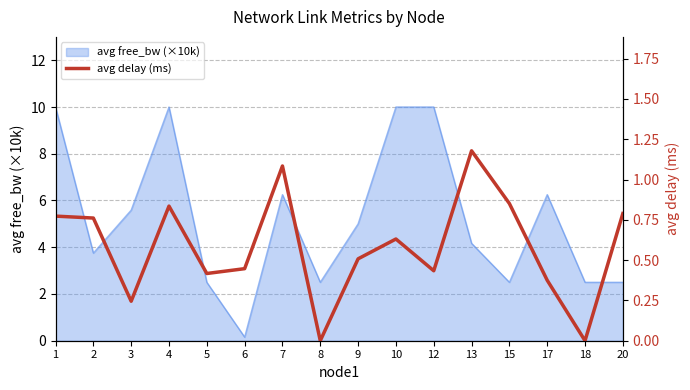

What is the maximum value for avg free_bw (×10k)?

10.0